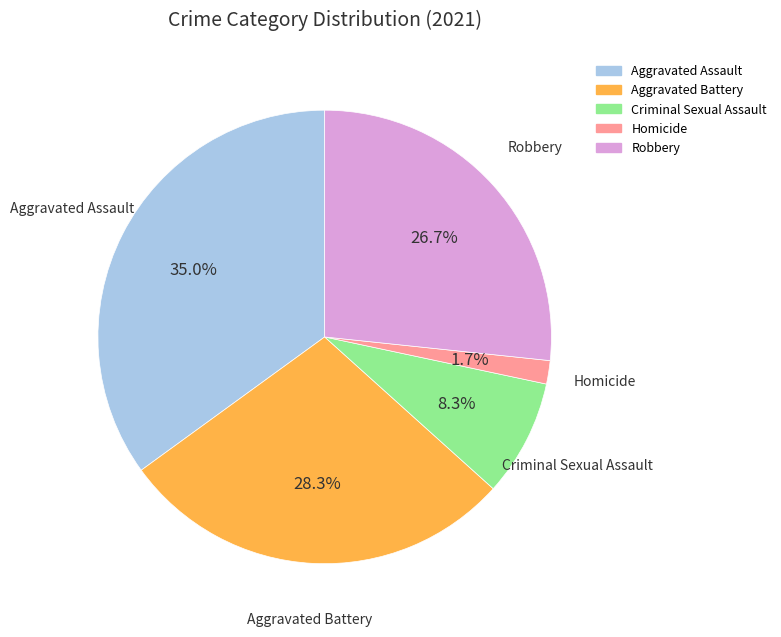

What is the ratio of the value at Aggravated Battery to the value at Aggravated Assault?

0.8